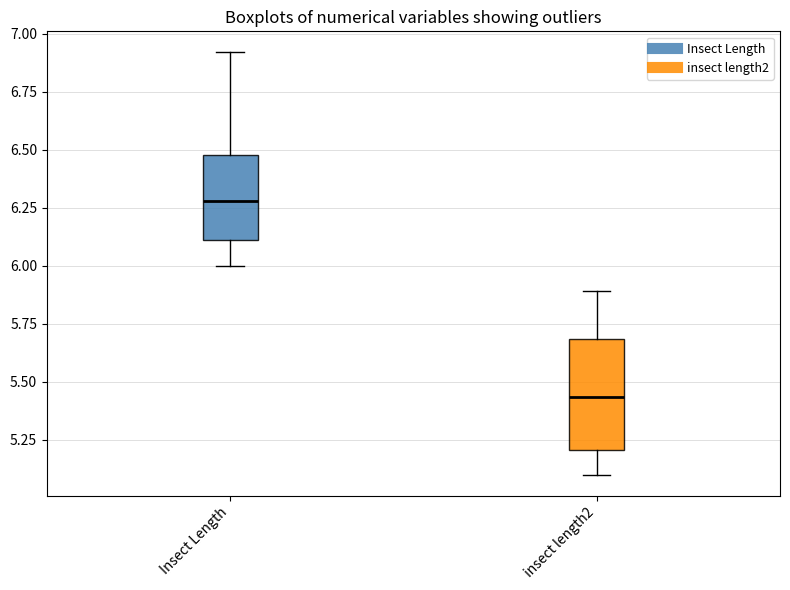

Which box's median line is the lowest?

insect length2